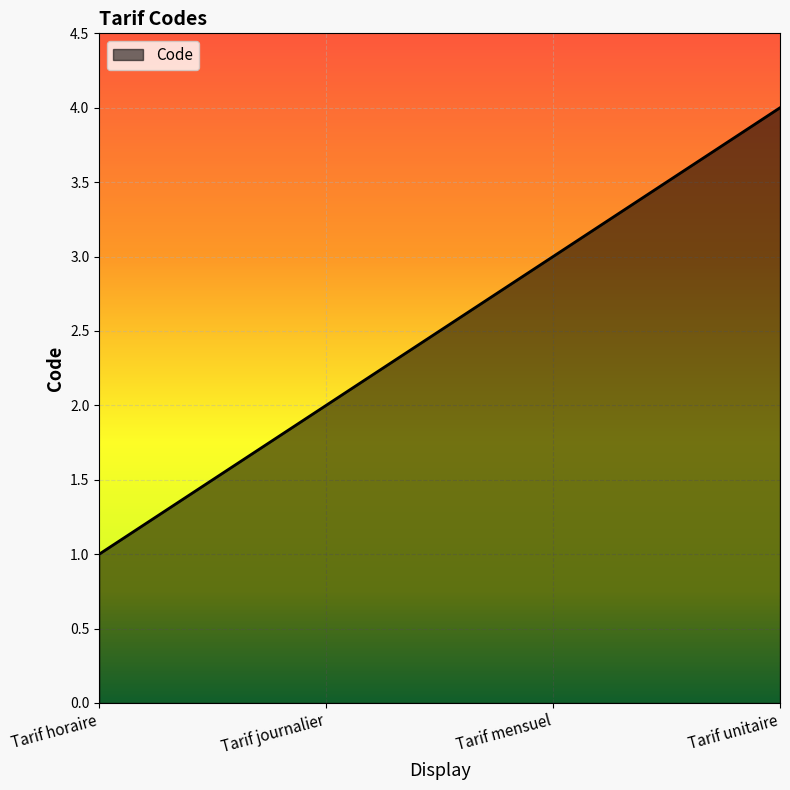

What is the difference between the maximum and minimum values?

3